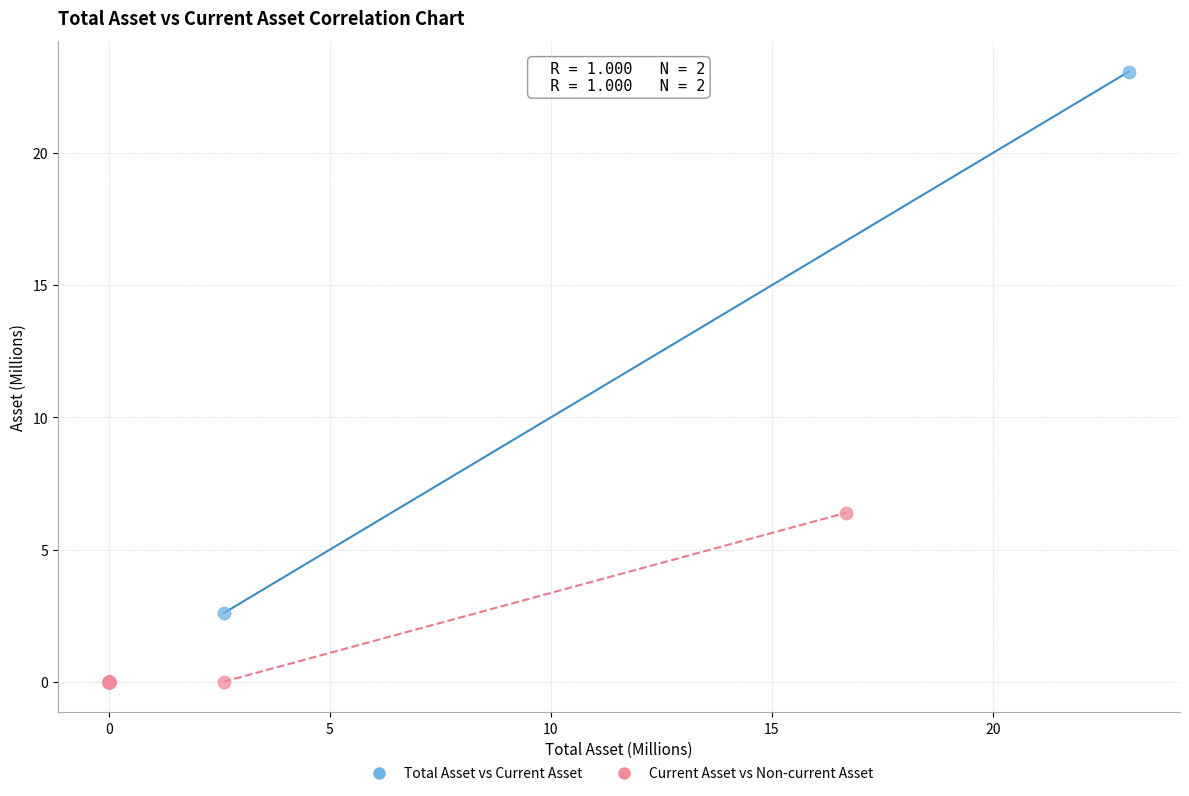

Which series reaches the maximum Y coordinate?

Total Asset vs Current Asset